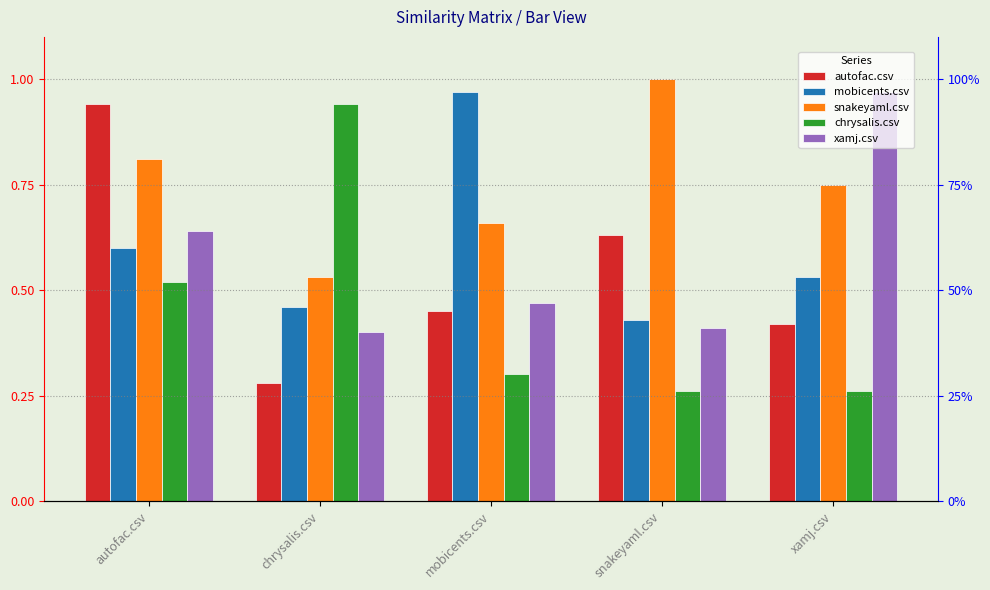

Reading right to left, list all the values displayed in this chart.

autofac.csv: xamj.csv=0.4	snakeyaml.csv=0.6	mobicents.csv=0.5	chrysalis.csv=0.3	autofac.csv=0.9
mobicents.csv: xamj.csv=0.5	snakeyaml.csv=0.4	mobicents.csv=1.0	chrysalis.csv=0.5	autofac.csv=0.6
snakeyaml.csv: xamj.csv=0.8	snakeyaml.csv=1.0	mobicents.csv=0.7	chrysalis.csv=0.5	autofac.csv=0.8
chrysalis.csv: xamj.csv=0.3	snakeyaml.csv=0.3	mobicents.csv=0.3	chrysalis.csv=0.9	autofac.csv=0.5
xamj.csv: xamj.csv=1.0	snakeyaml.csv=0.4	mobicents.csv=0.5	chrysalis.csv=0.4	autofac.csv=0.6